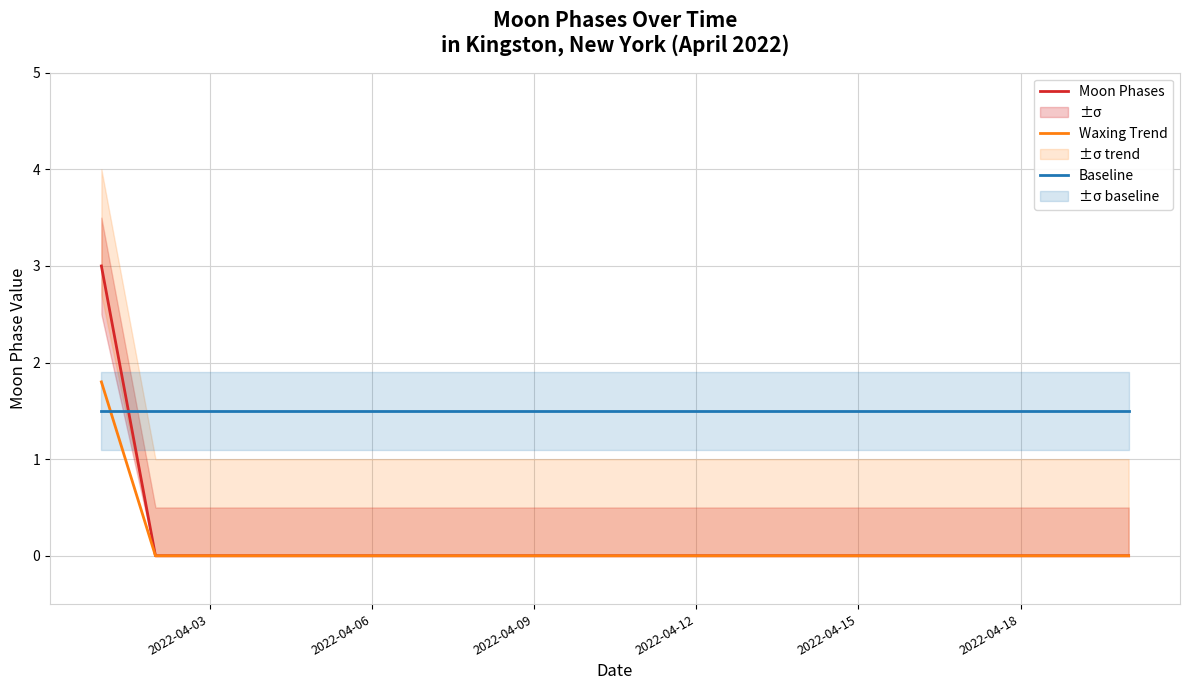

Which series ends up on top after the final intersection of Baseline and Waxing Trend?

Baseline